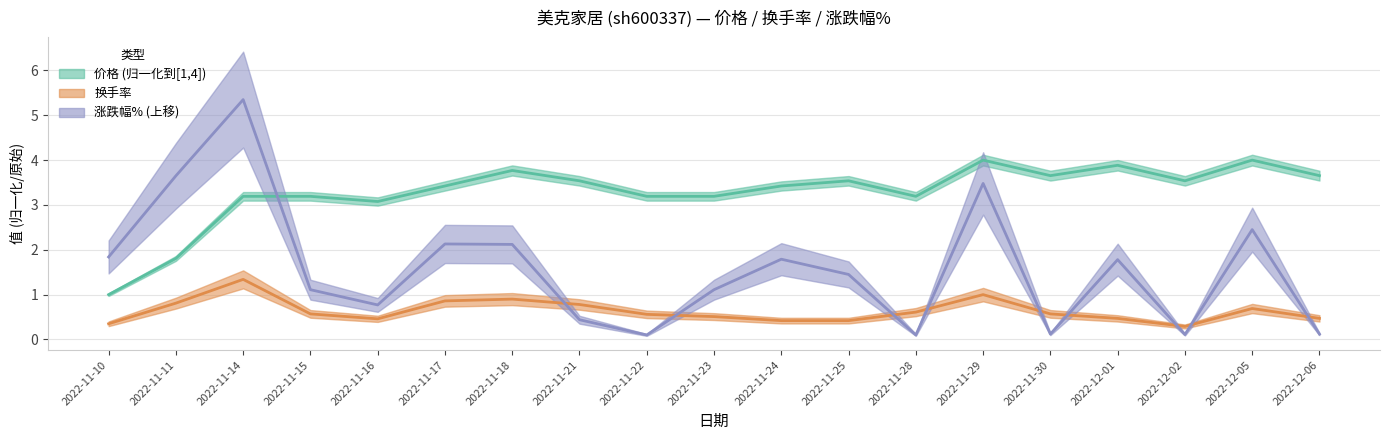

What is the sum of the 换手率 values at 2022-11-11 and 2022-11-21?

1.6